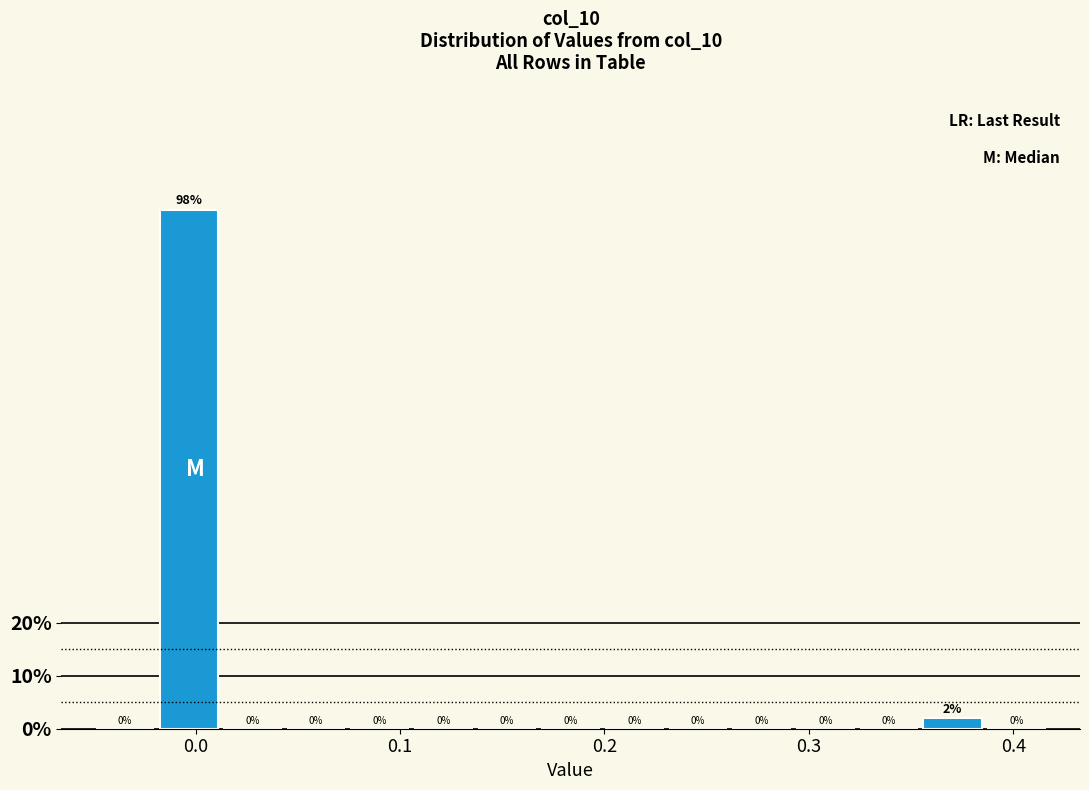

Around what value on the x-axis is the tallest bar? Give the approximate position of its centre, as read against the axis.

0.00